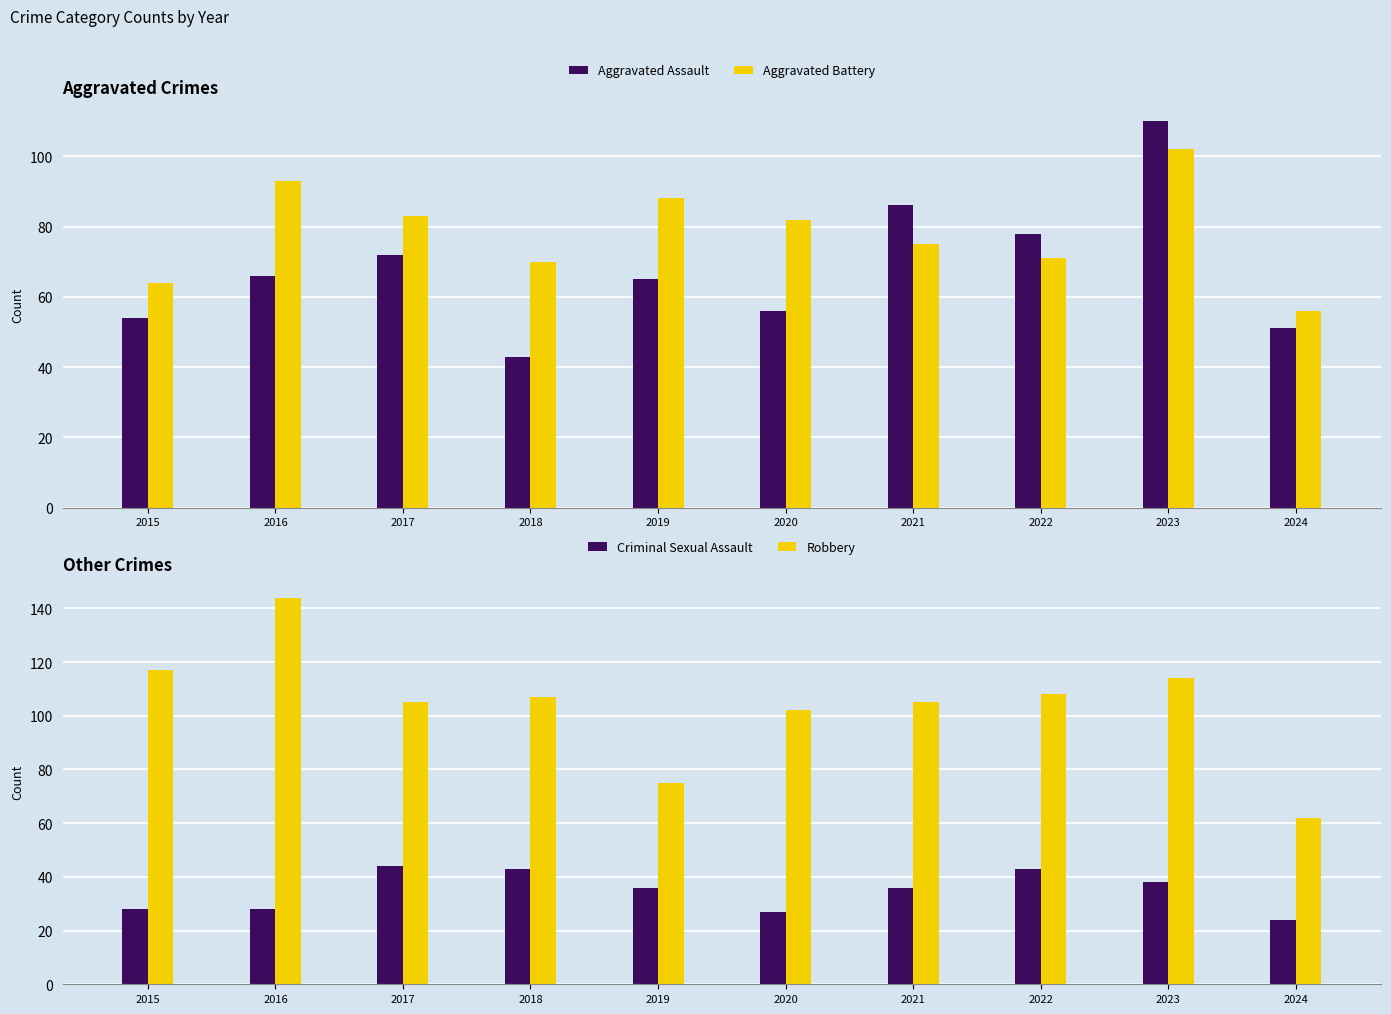

What are all the series names shown in the legend?

Aggravated Assault, Aggravated Battery, Criminal Sexual Assault, Robbery